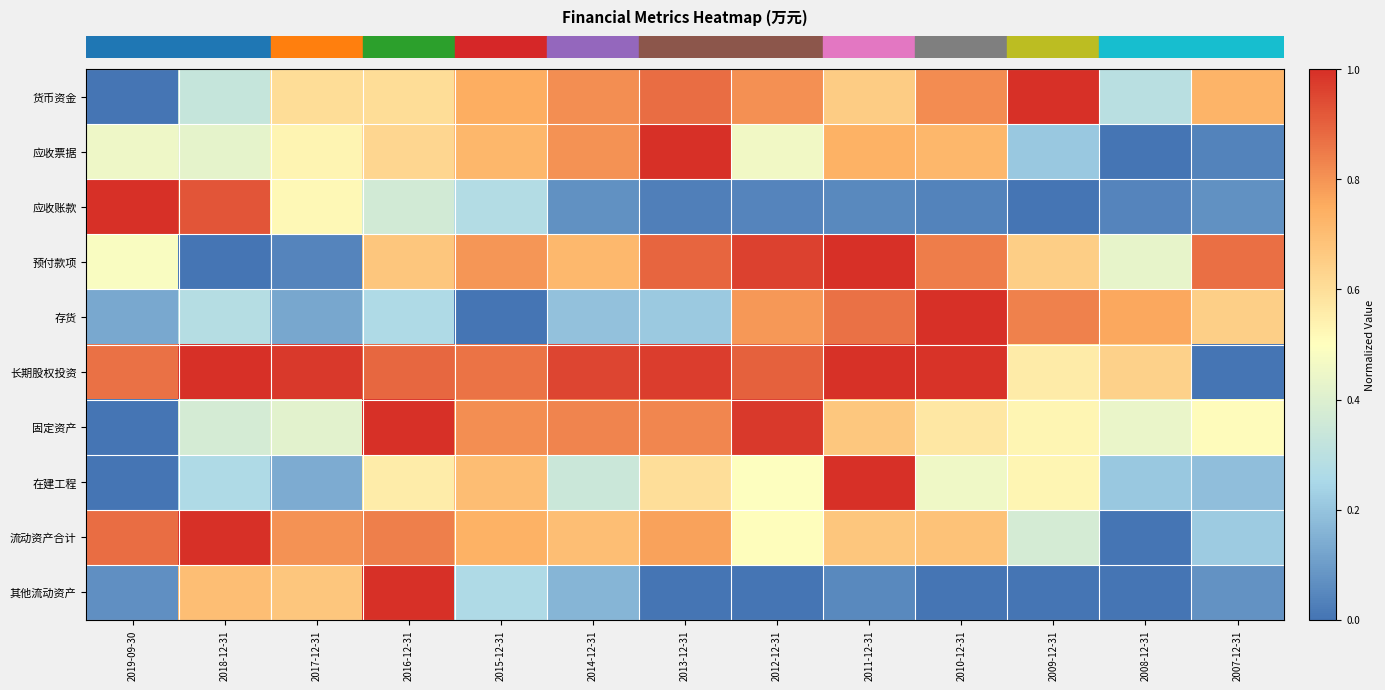

Count the number of categories in the chart.

13